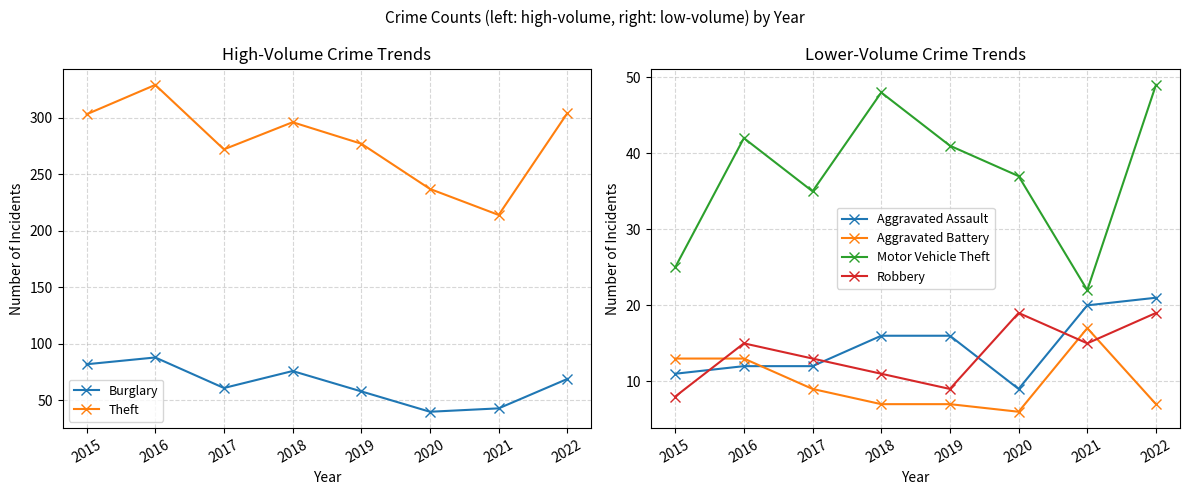

What is the total value across all series at 2019?

408